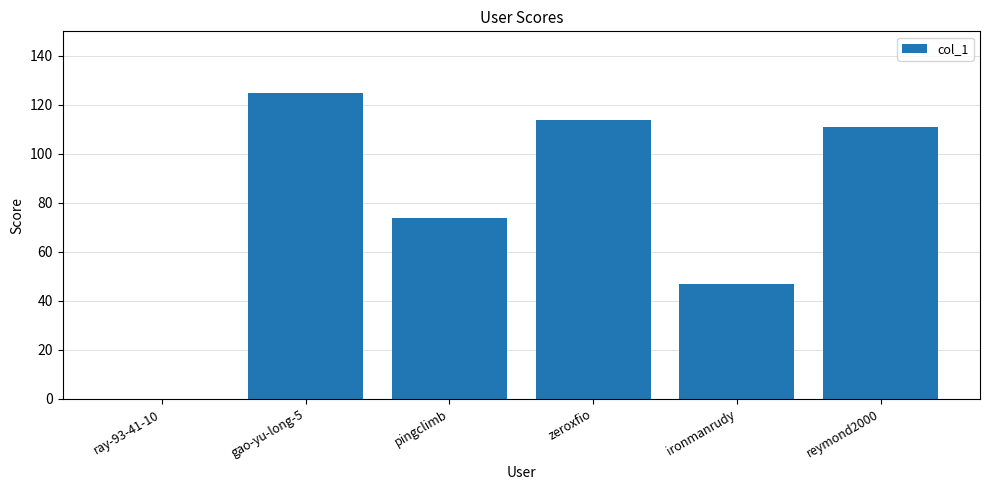

Where is the data nearest to the value 62?

pingclimb